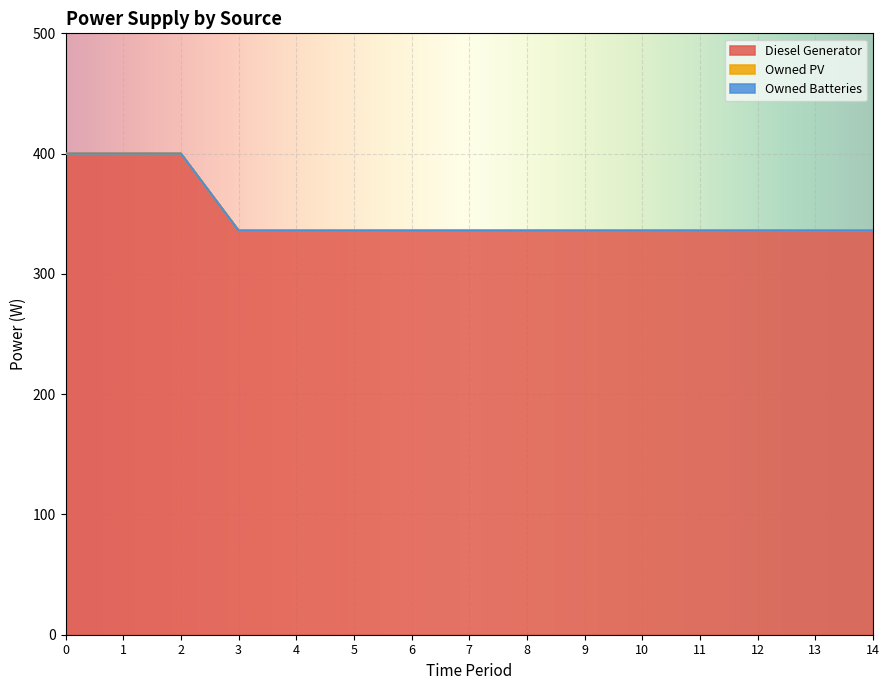

List the labels in order of Owned Batteries value, smallest first.

0, 1, 2, 3, 4, 5, 6, 7, 8, 9, 10, 11, 12, 13, 14